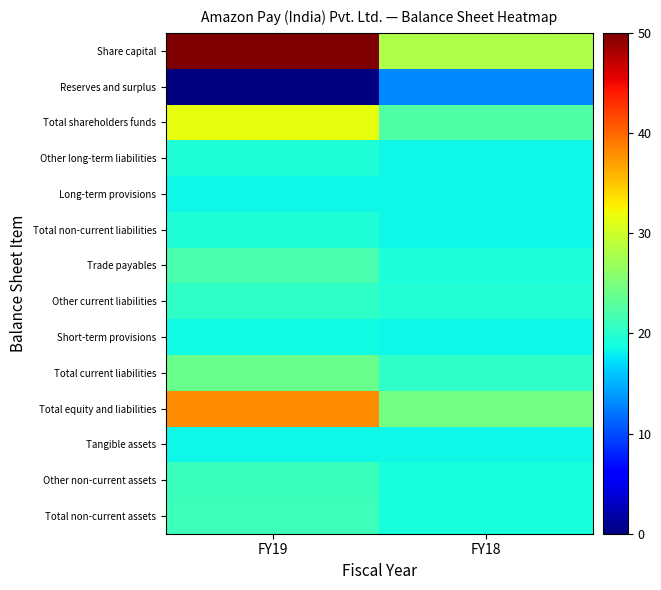

What is the greatest value displayed?

50.0